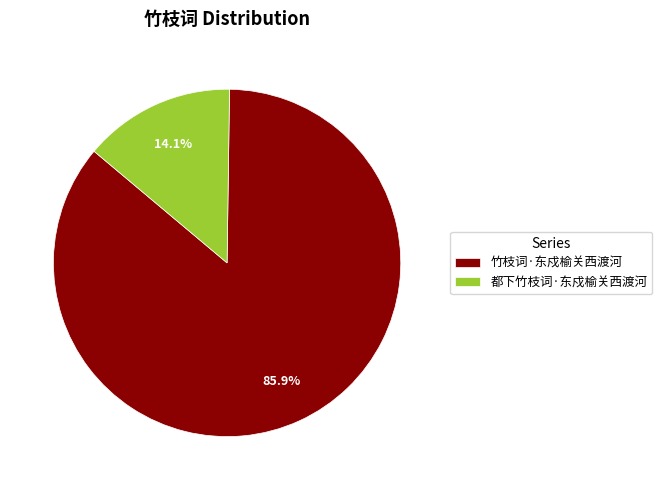

Count the number of slices in the pie.

2